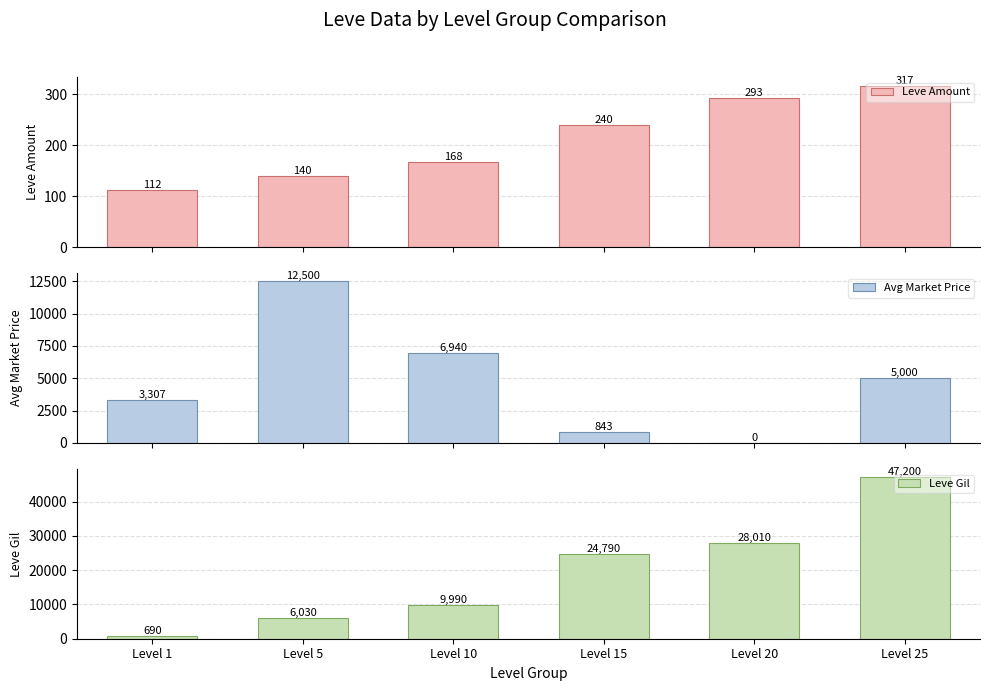

What is the sum of the Leve Amount values at Level 10 and Level 1?

280.0